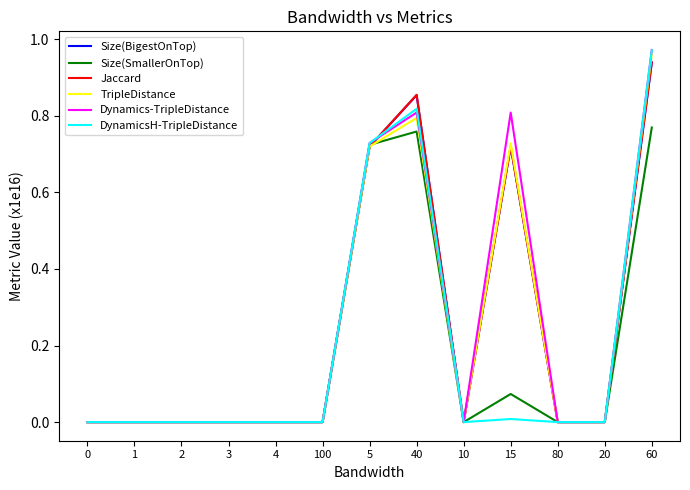

True or false: DynamicsH-TripleDistance has a value of -0.4 at 20.

False